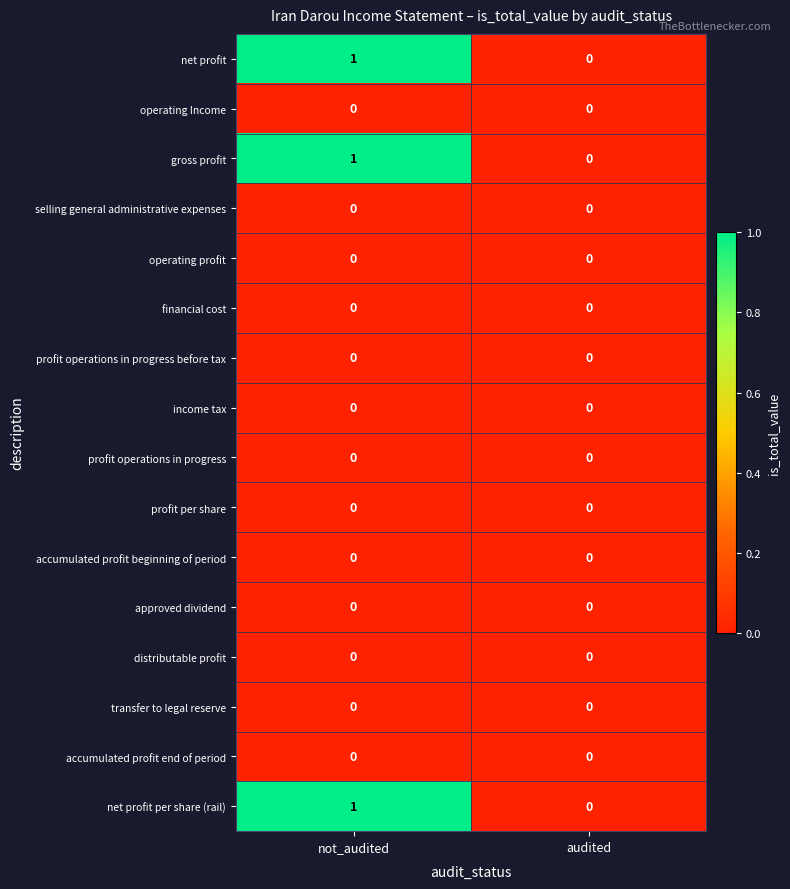

True or false: operating Income has a value of 0 at audited.

True